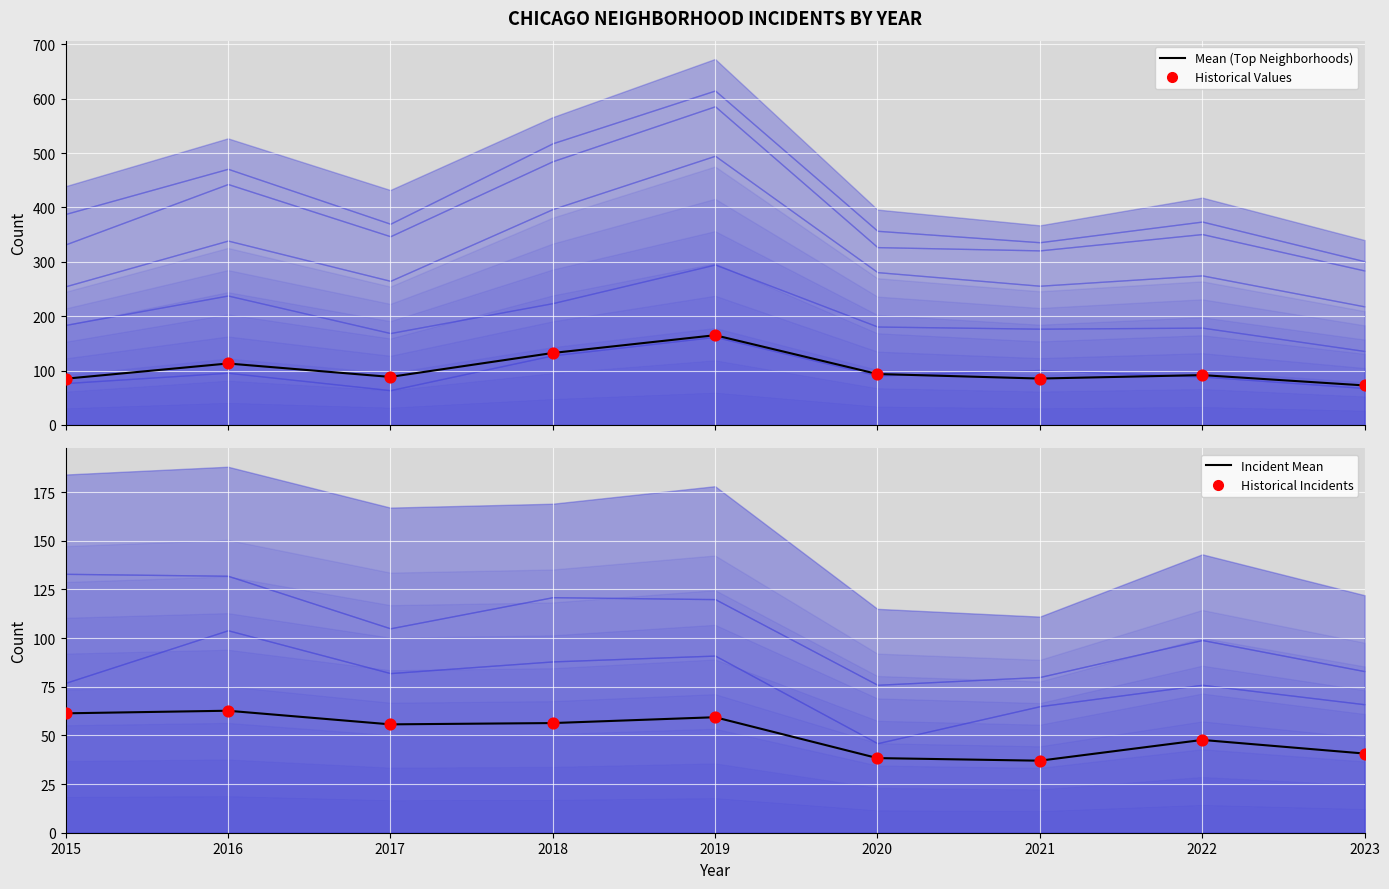

At how many categories does at least one series exceed 134?

1